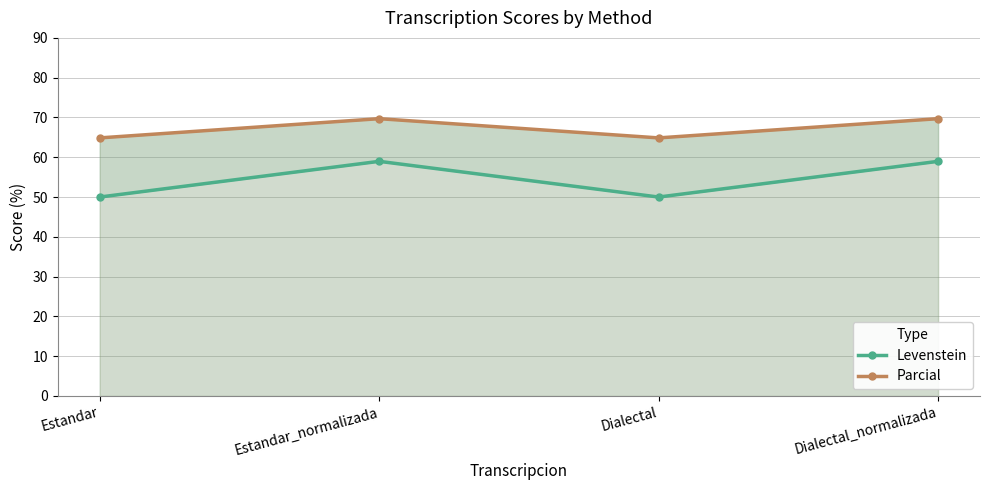

What is the sum of all Parcial values?

269.1